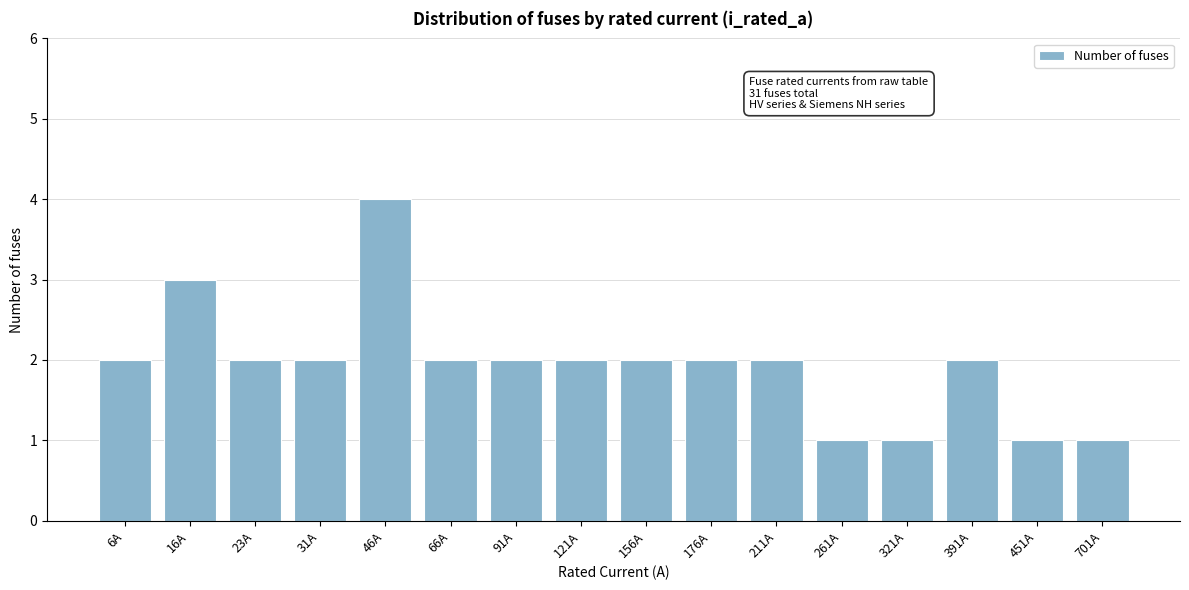

Reading right to left, list all the values displayed in this chart.

1	1	2	1	1	2	2	2	2	2	2	4	2	2	3	2